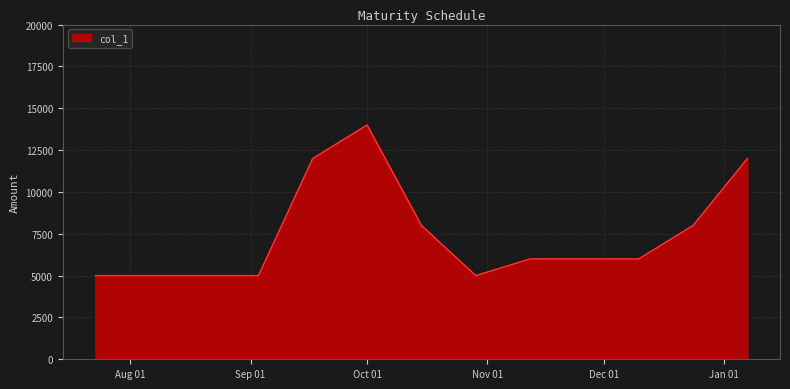

What is the maximum value shown in the chart?

14000